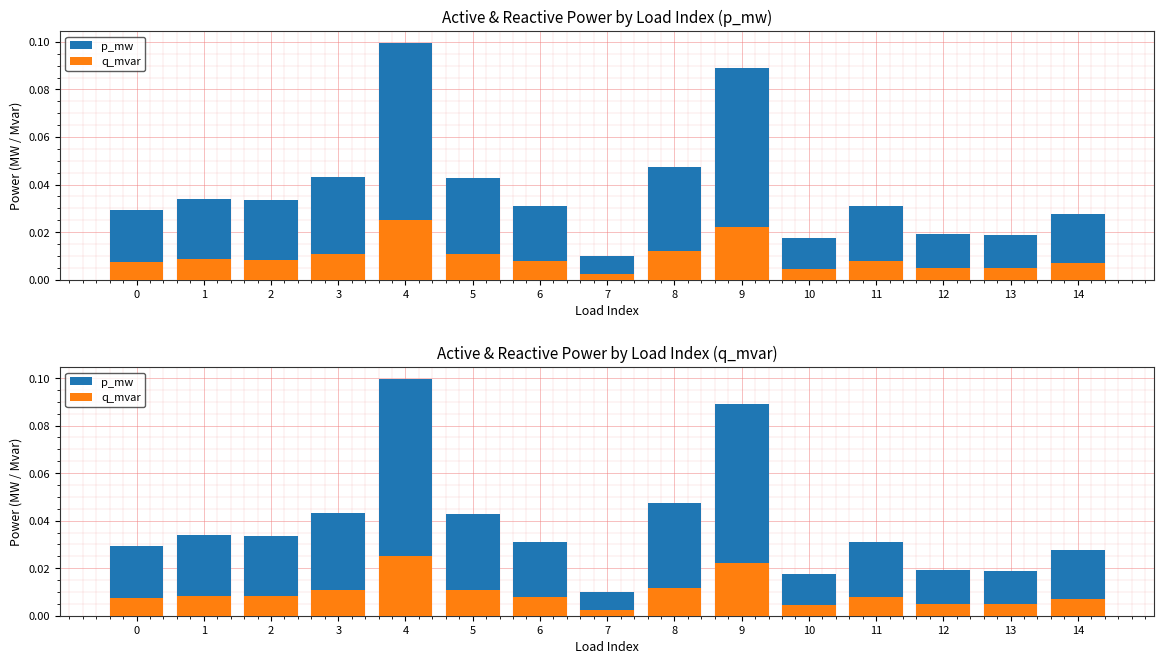

Rank the series at 4 from lowest to highest value.

q_mvar, p_mw